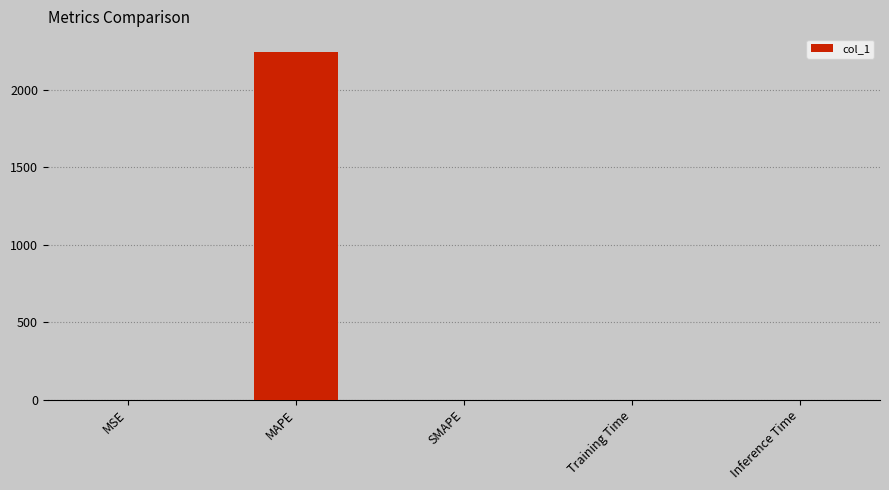

What is the sum of all values?

2247.2